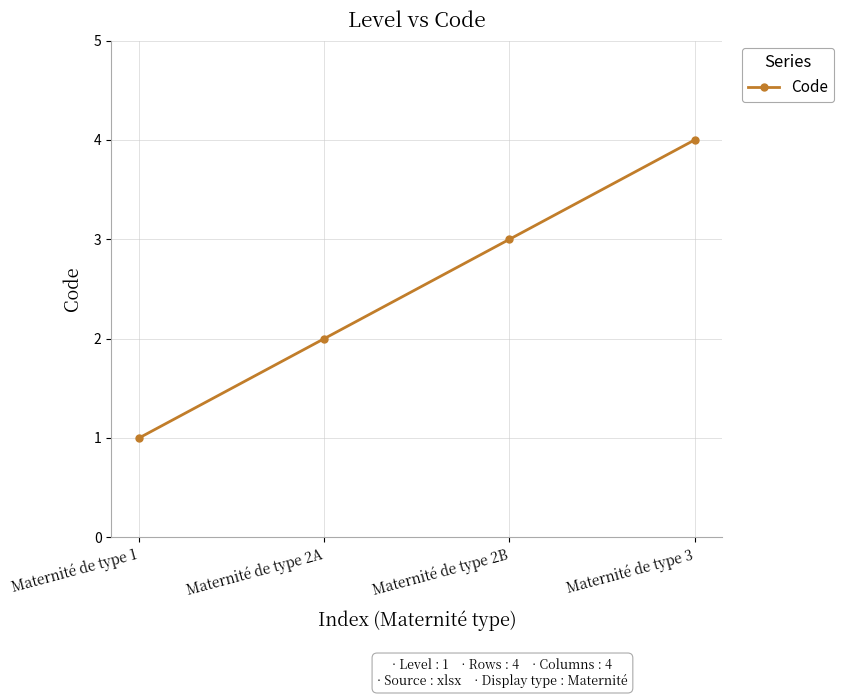

At which category does the chart reach its minimum across all series?

Maternité de type 1